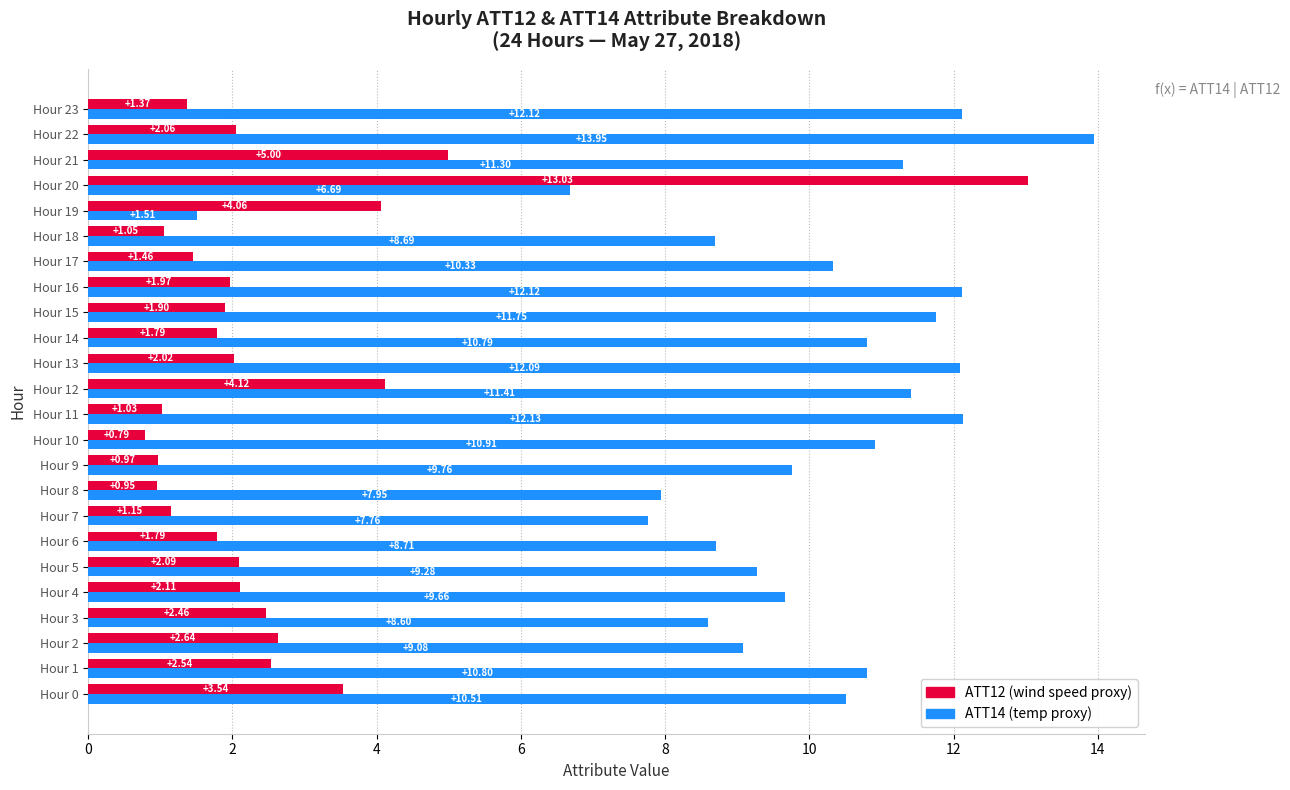

What is the total value across all series at Hour 7?

8.9